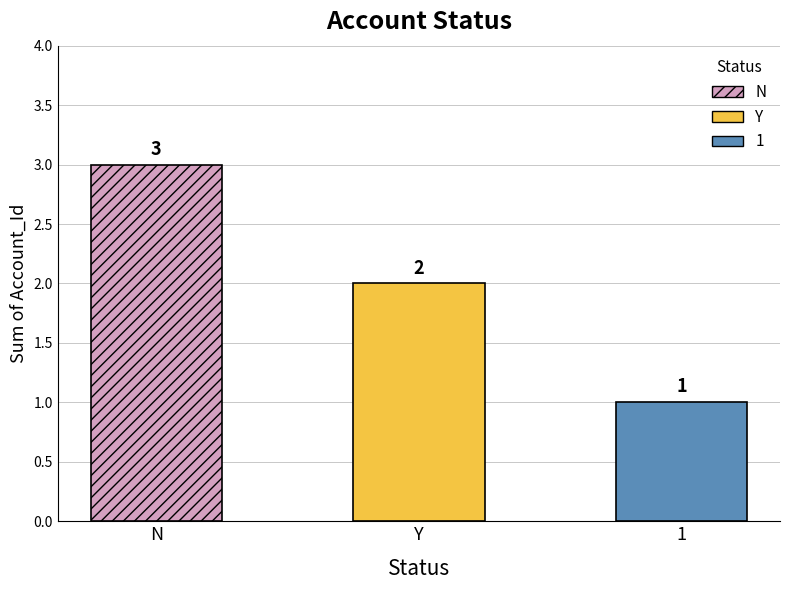

The value at 1 is 1. True or false?

True